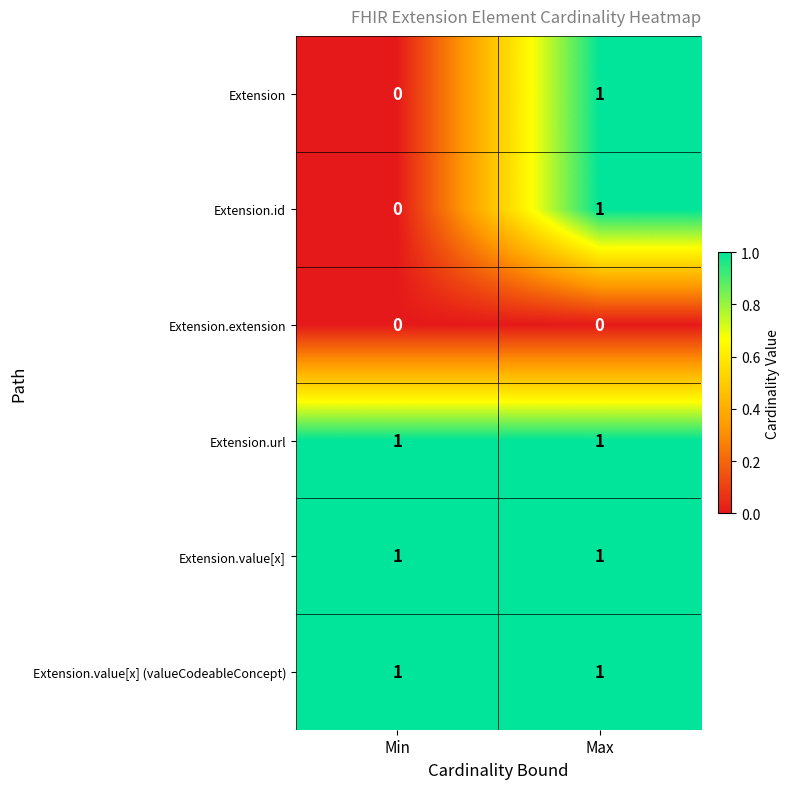

What is the total value across all series at Min?

3